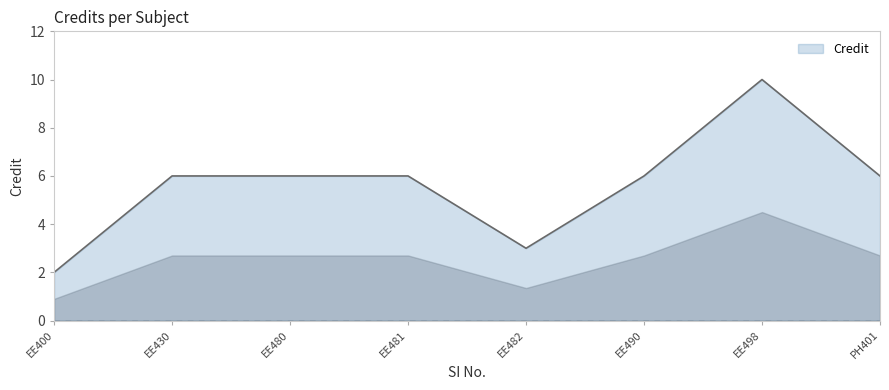

What is the sum of all values?

45